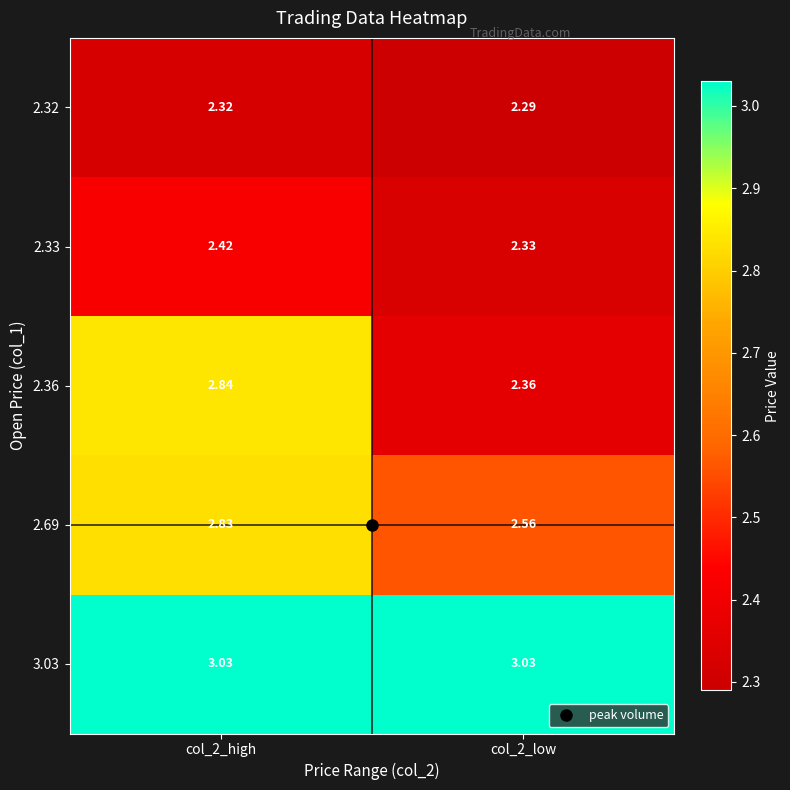

Is the value of 2.32 at col_2_low greater than the value of 2.69 at col_2_low?

No